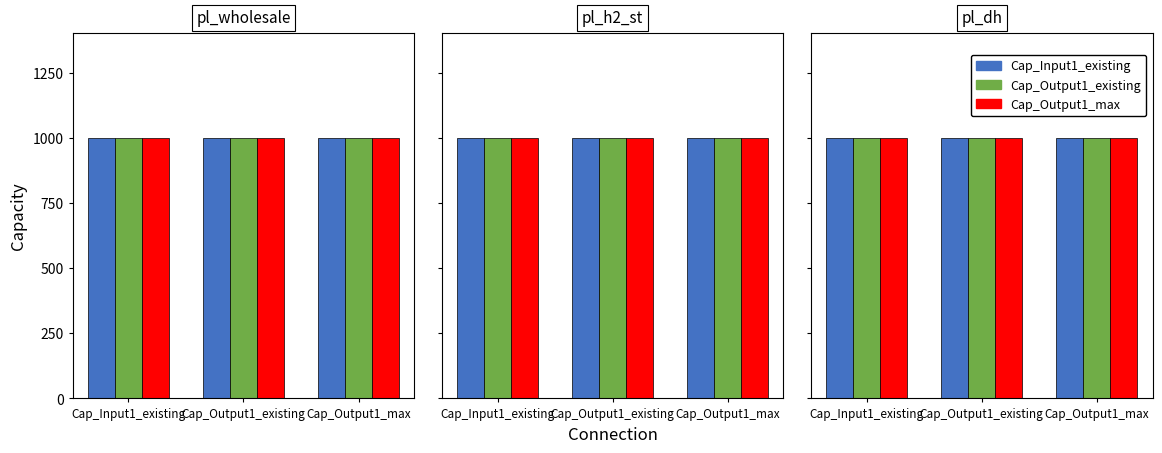

Which series has the largest range (max minus min)?

Cap_Input1_existing